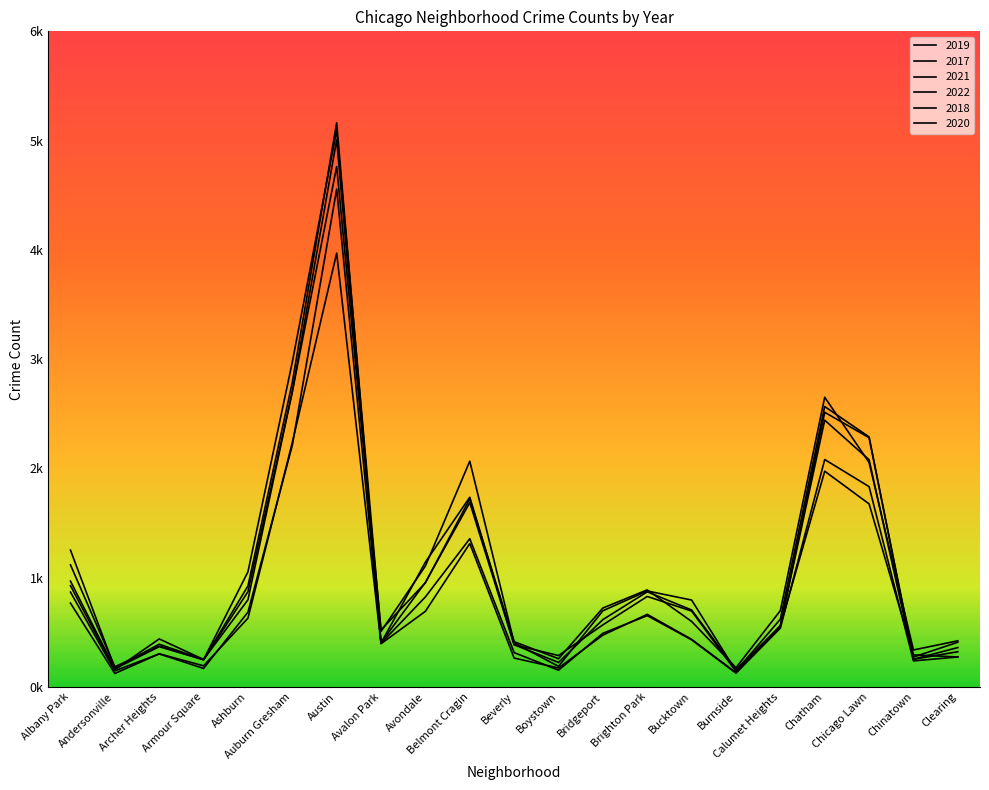

True or false: 2019 has a value of 156 at Archer Heights.

False